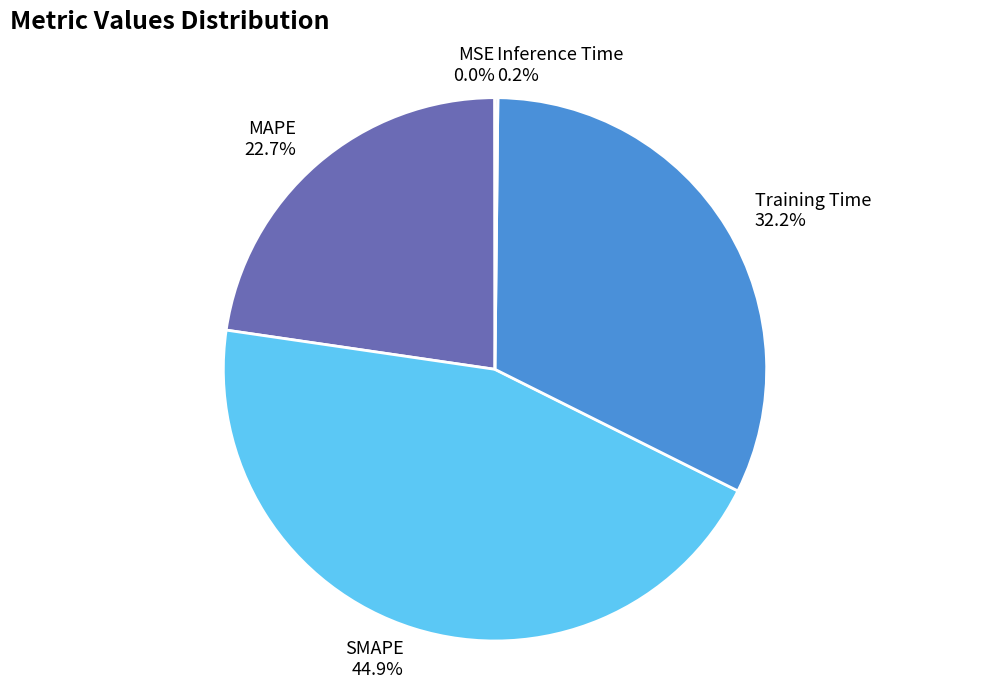

Does any single category account for the majority?

No